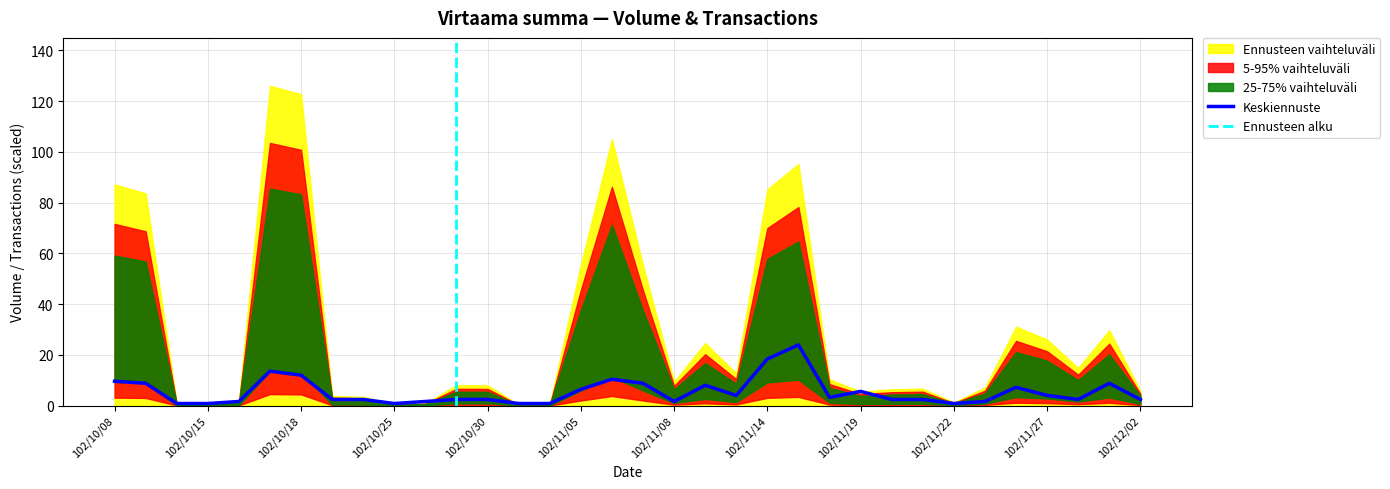

Rank the categories by value from highest to lowest.

102/11/15, 102/11/14, 102/10/17, 102/10/18, 102/11/06, 102/10/08, 102/10/09, 102/11/07, 102/11/29, 102/11/11, 102/11/26, 102/11/05, 102/11/19, 102/11/12, 102/11/27, 102/11/18, 102/10/23, 102/10/24, 102/10/29, 102/10/30, 102/11/20, 102/11/21, 102/11/28, 102/12/02, 102/10/16, 102/10/28, 102/11/08, 102/11/25, 102/10/14, 102/10/15, 102/10/25, 102/10/31, 102/11/04, 102/11/22